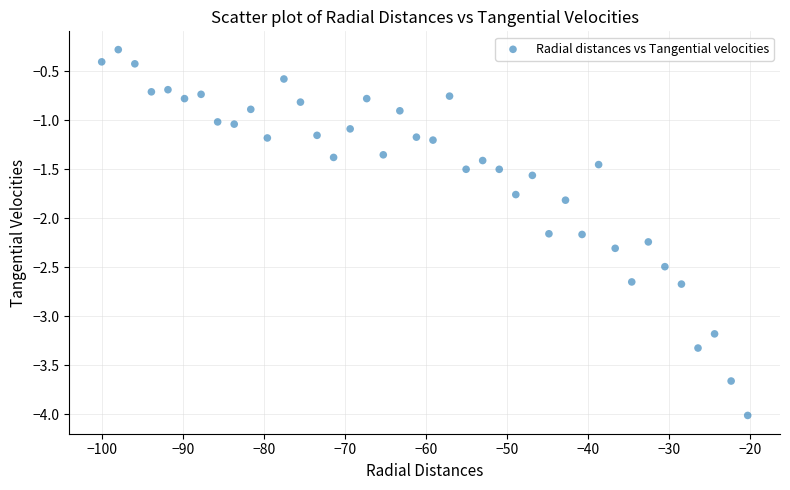

What is the range of Y values (max minus min)?

3.7